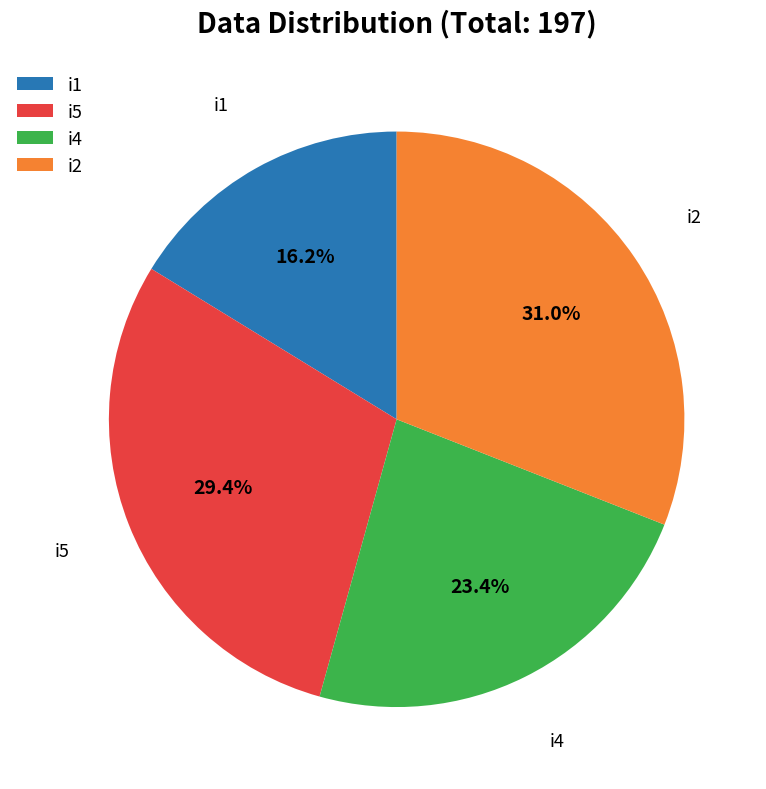

How much of the chart is everything except i5?

70.6%